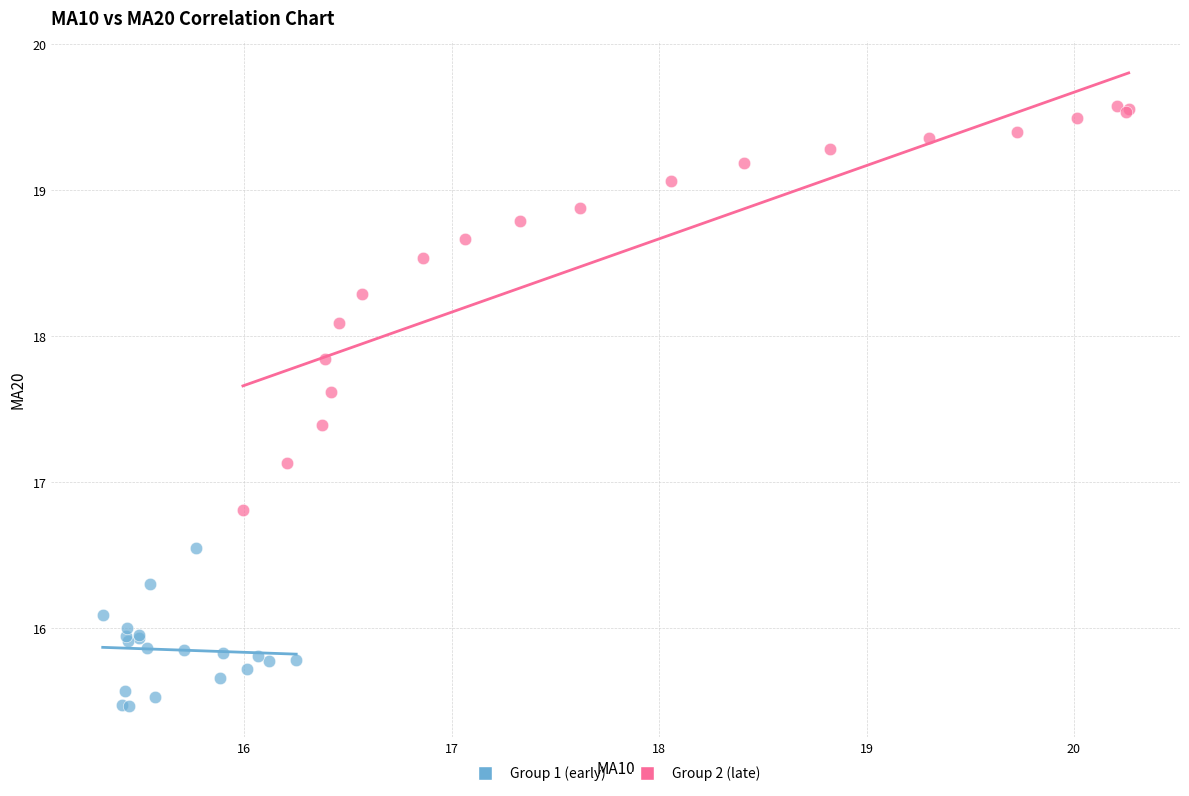

Which series contains the lowest Y value?

Group 1 (early)